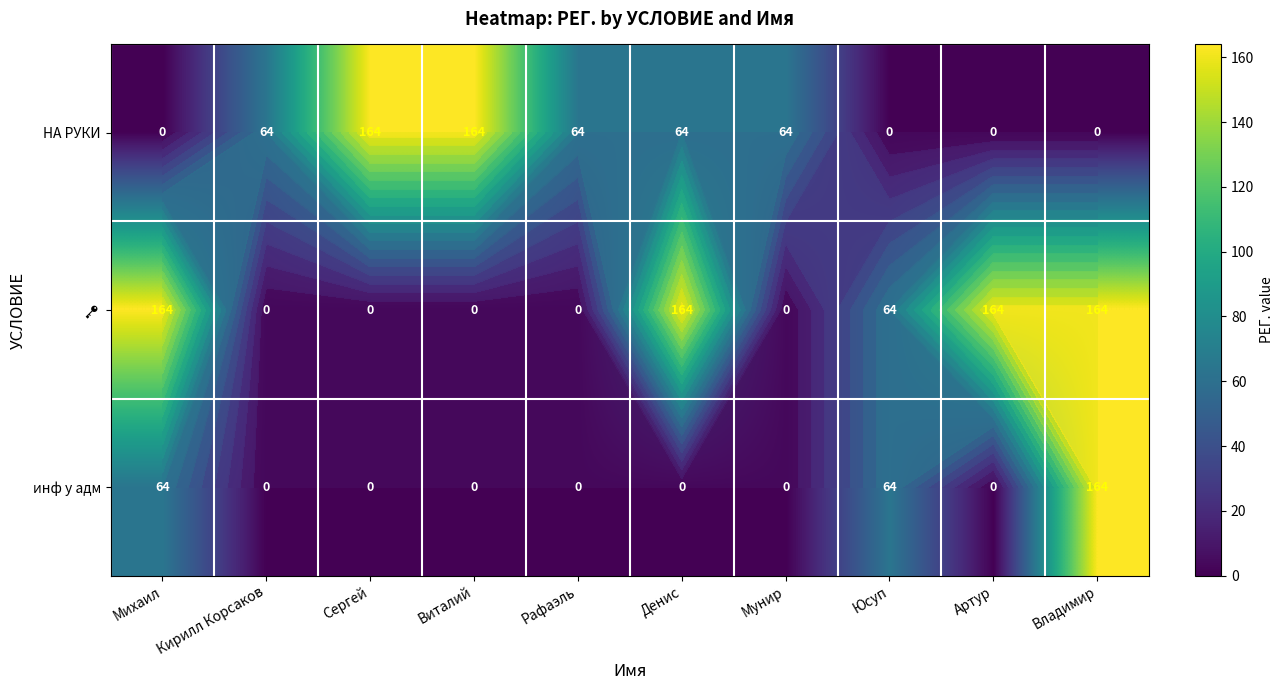

True or false: НА РУКИ has a value of 64 at Кирилл Корсаков.

True